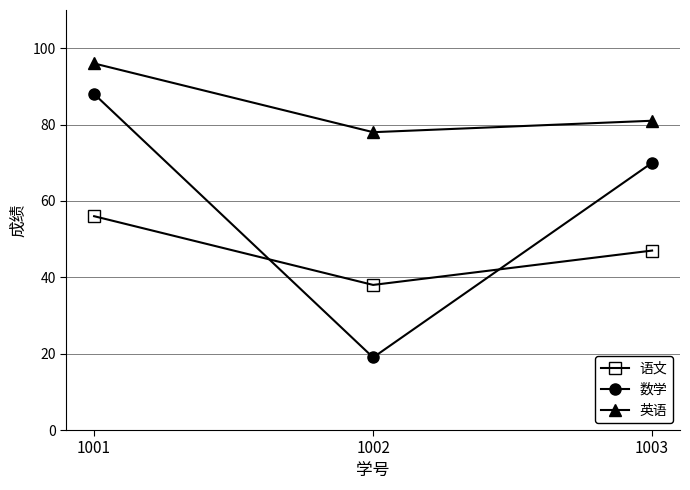

Where does the 语文 series first go above 47?

1001